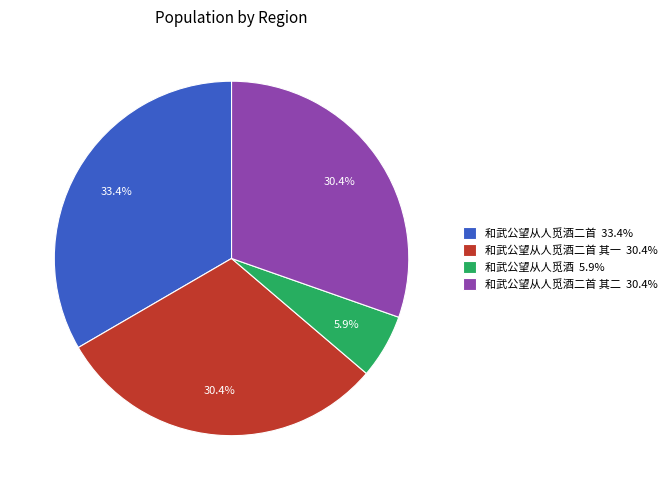

What percentage is NOT represented by 和武公望从人觅酒二首 其二 30.4%?

69.6%